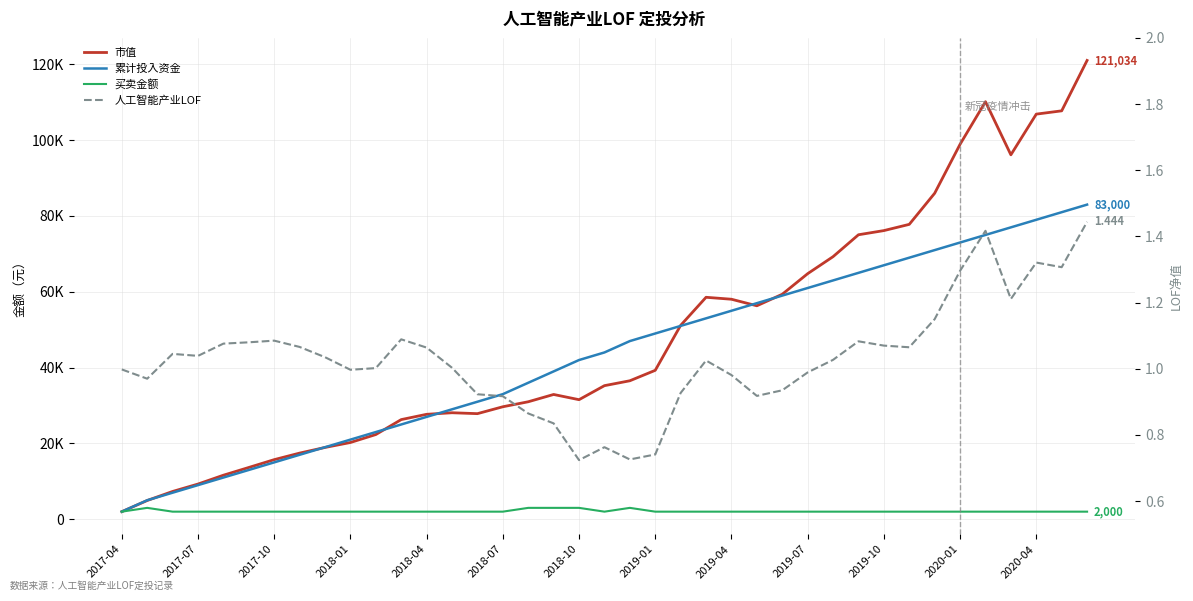

What is the sum of the 人工智能产业LOF values at 2017-04 and 2019-10?

2.1